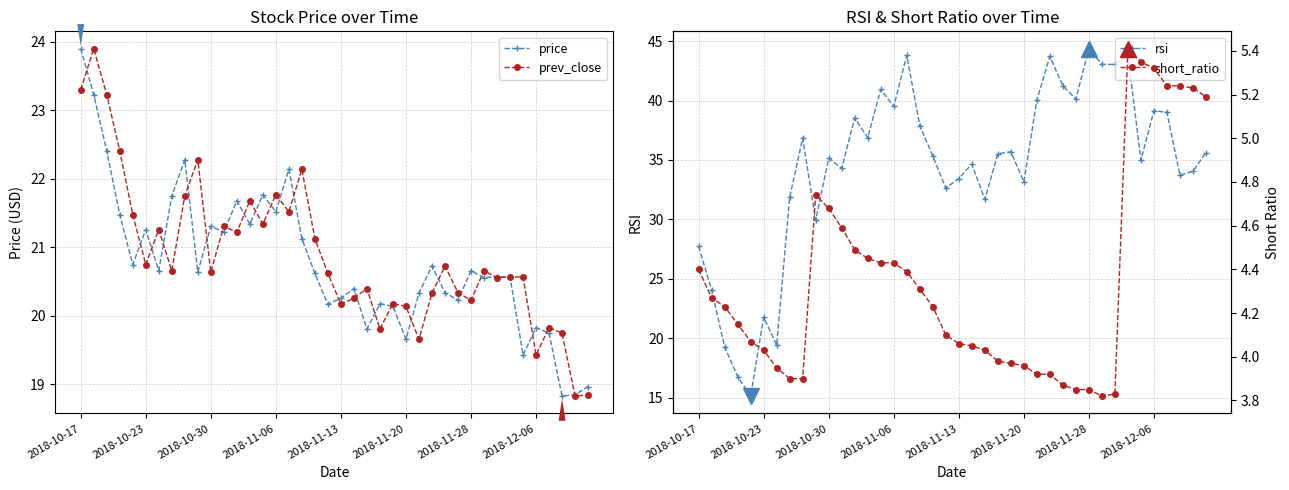

The rsi series shows 5.3 at 2018-11-20. True or false?

False